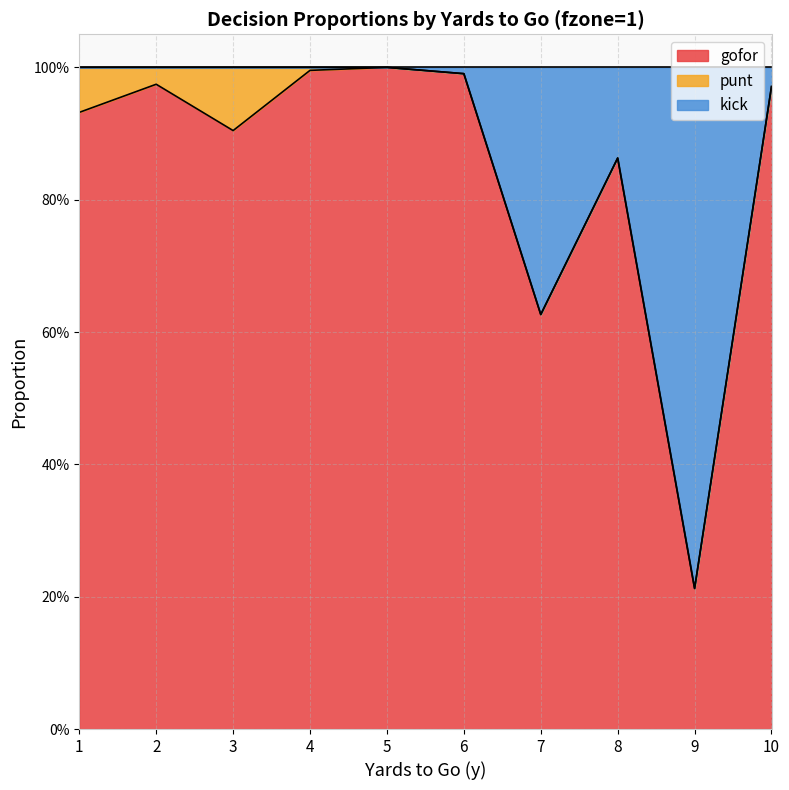

What is the value of the kick point at the 3rd from the left?

1.0